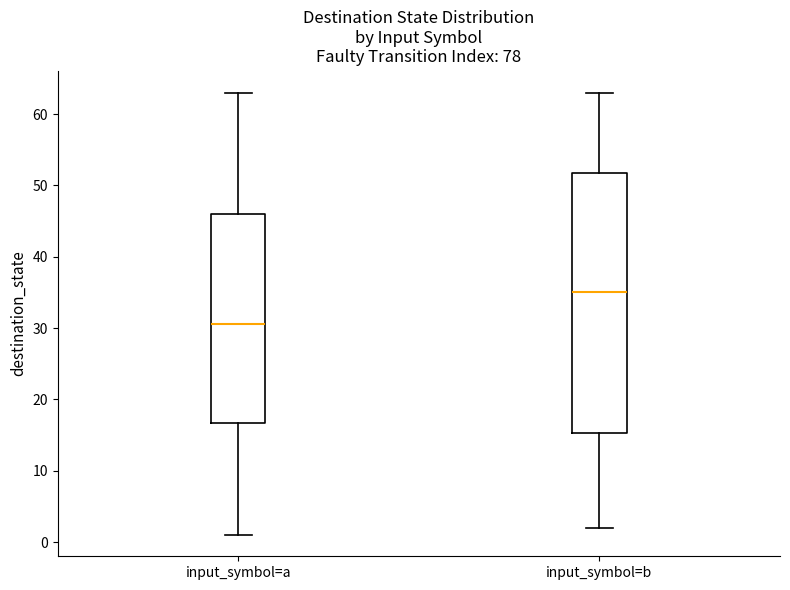

Which box's median line is the lowest?

input_symbol=a